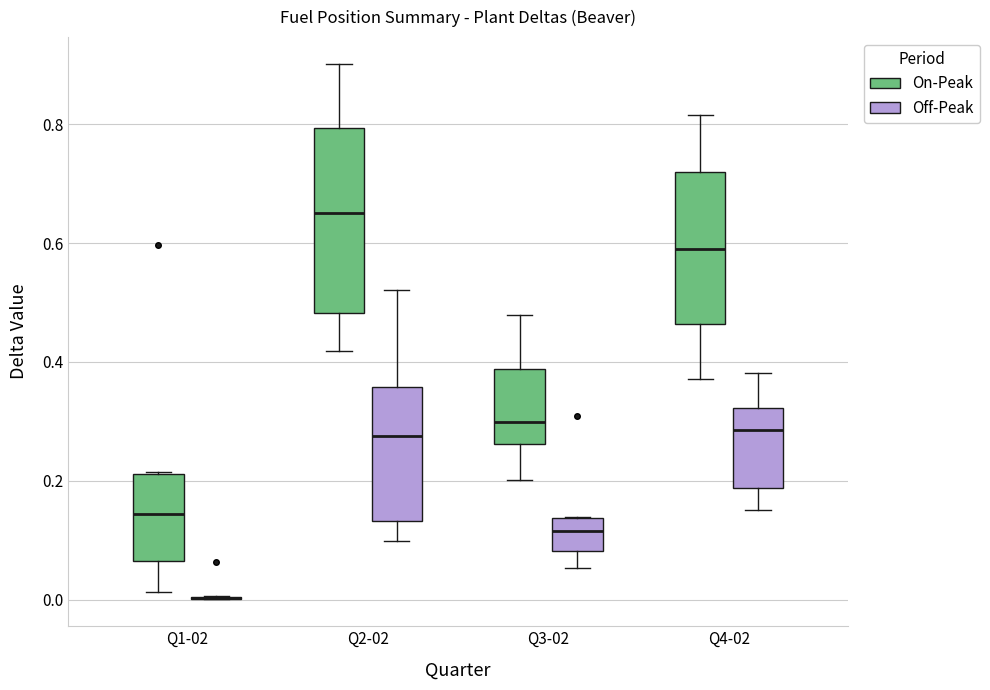

Reading left to right, read every box against the y-axis: the position of its median line, the range the box covers, and the ends of its whiskers. The values are not printed on the chart, so give them approximately, as read against the axis.

Q1-02 (On-Peak): median 0.14, box 0.06 to 0.22, whiskers 0.02 to 0.22
Q1-02 (Off-Peak): box collapsed to a line at 0.00, whiskers 0.00 to 0.00
Q2-02 (On-Peak): median 0.66, box 0.48 to 0.80, whiskers 0.42 to 0.90
Q2-02 (Off-Peak): median 0.28, box 0.14 to 0.36, whiskers 0.10 to 0.52
Q3-02 (On-Peak): median 0.30, box 0.26 to 0.38, whiskers 0.20 to 0.48
Q3-02 (Off-Peak): median 0.12, box 0.08 to 0.14, whiskers 0.06 to 0.14
Q4-02 (On-Peak): median 0.60, box 0.46 to 0.72, whiskers 0.38 to 0.82
Q4-02 (Off-Peak): median 0.28, box 0.18 to 0.32, whiskers 0.16 to 0.38